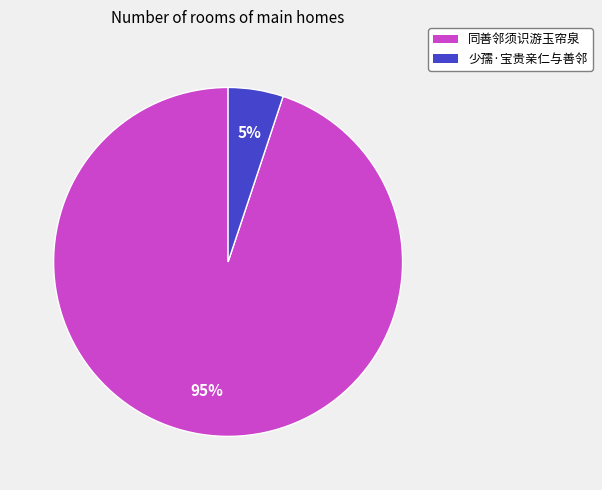

Which slice is the largest?

同善邻须识游玉帘泉